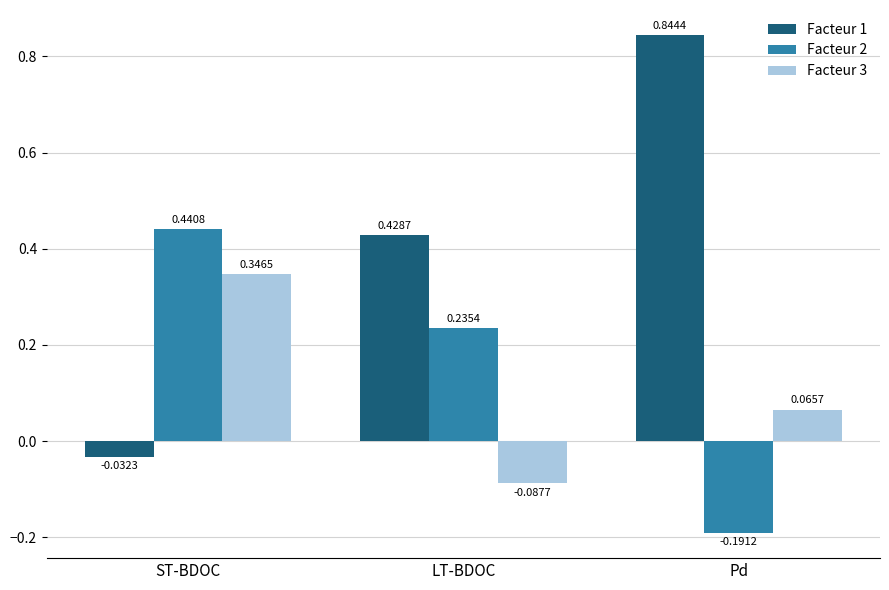

How many bars are there in total?

9